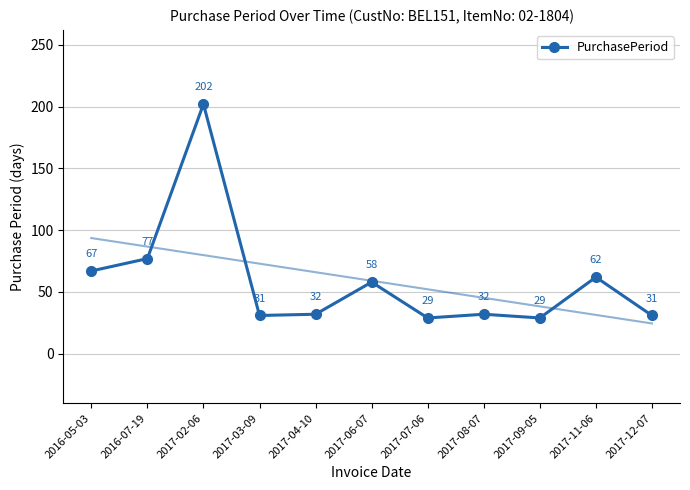

What is the greatest value displayed?

202